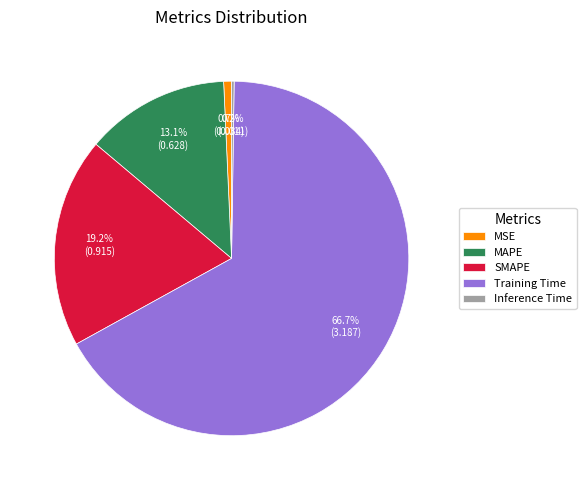

What is the total percentage of MSE and SMAPE?

19.9%